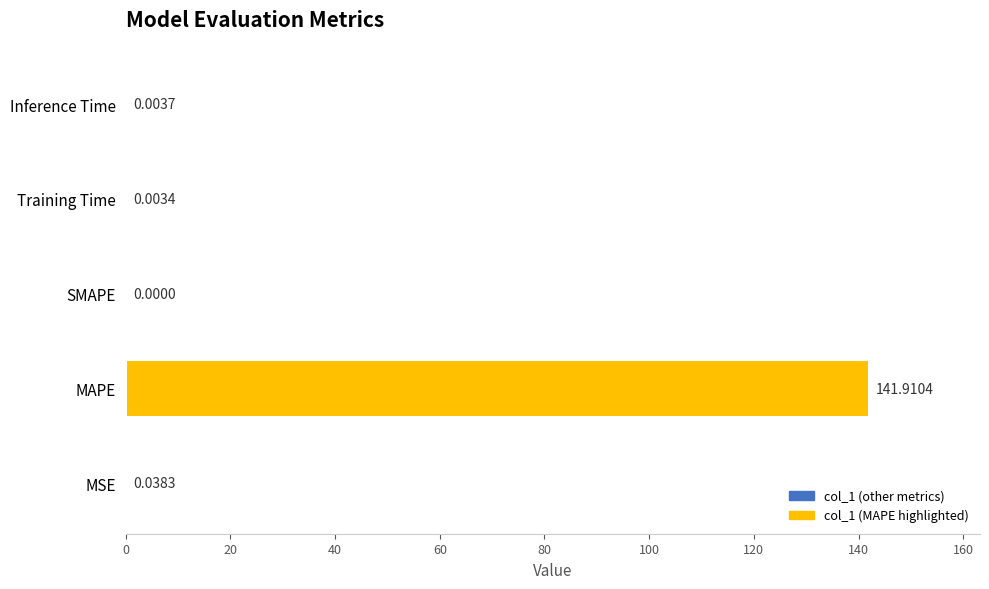

What is the sum of all values?

142.0